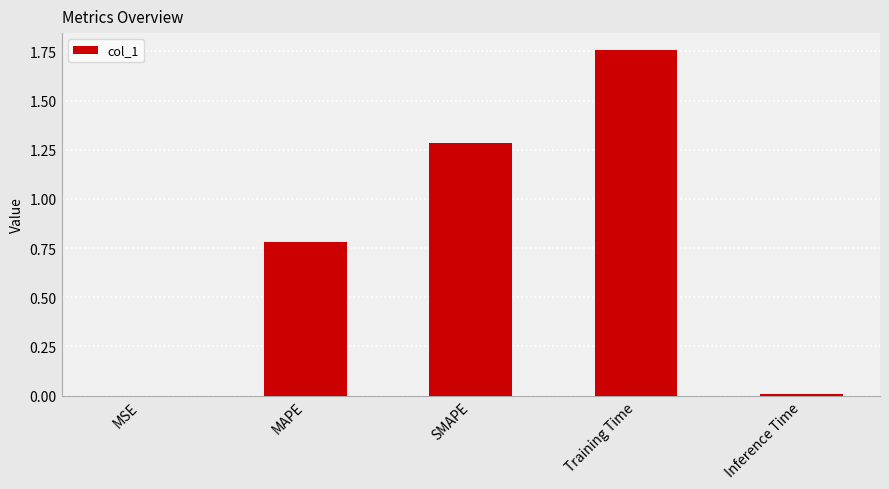

The value at MAPE is 1.1. True or false?

False